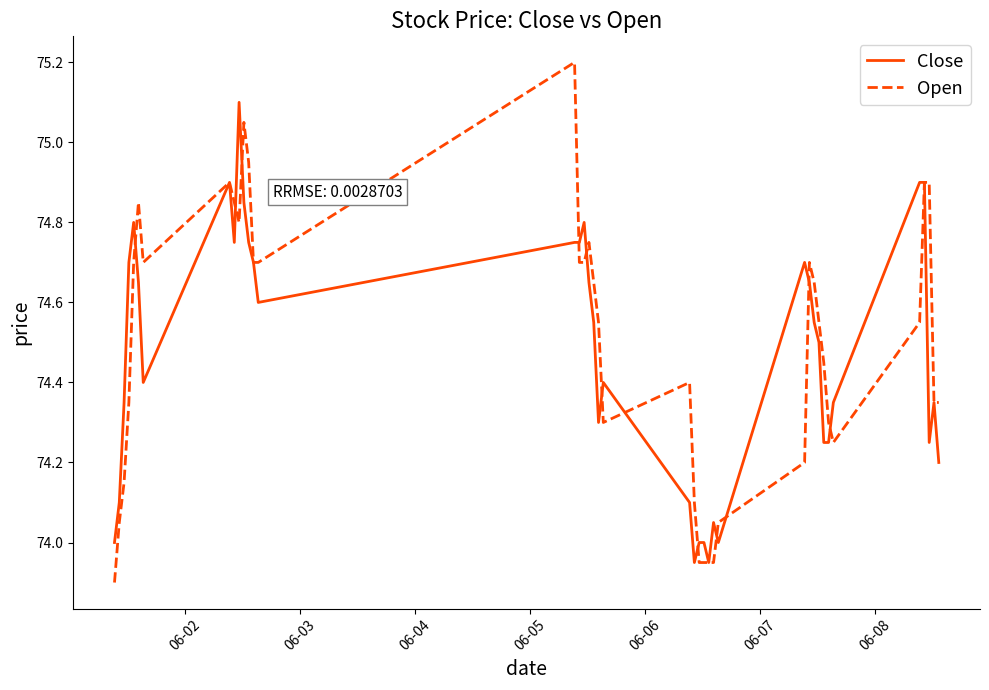

Which series has the largest range (max minus min)?

Open